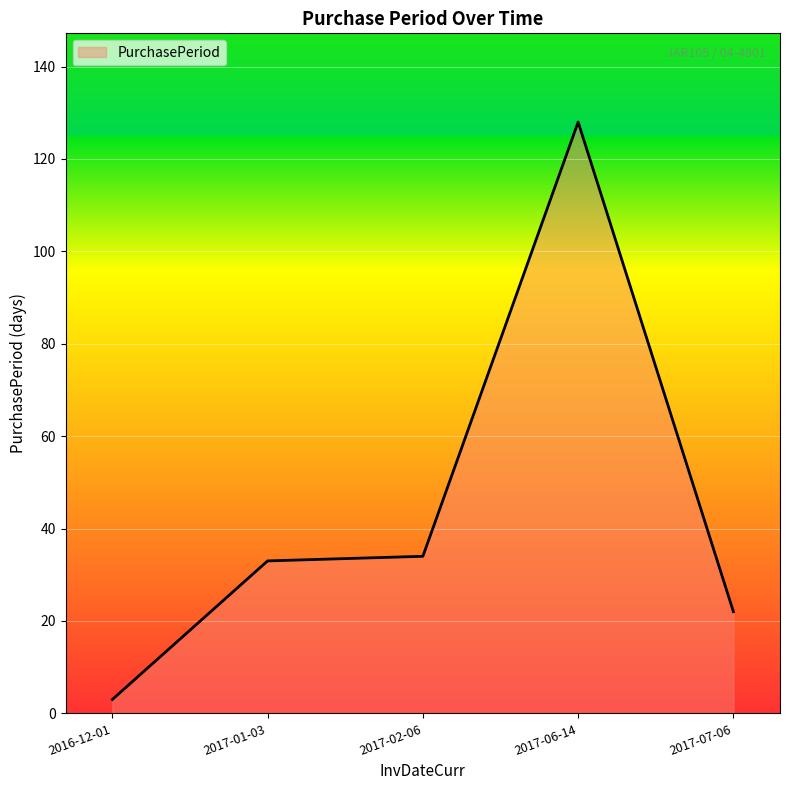

Reading left to right, transcribe all the data shown in this chart.

2016-12-01=3	2017-01-03=33	2017-02-06=34	2017-06-14=128	2017-07-06=22